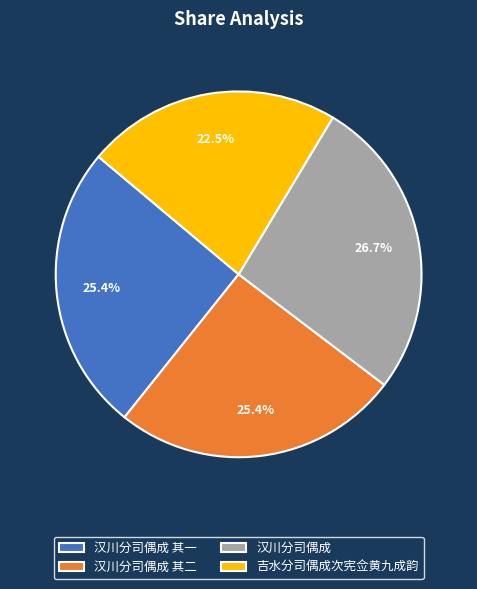

What percentage is the 汉川分司偶成 其一 slice, to the nearest percent?

25%